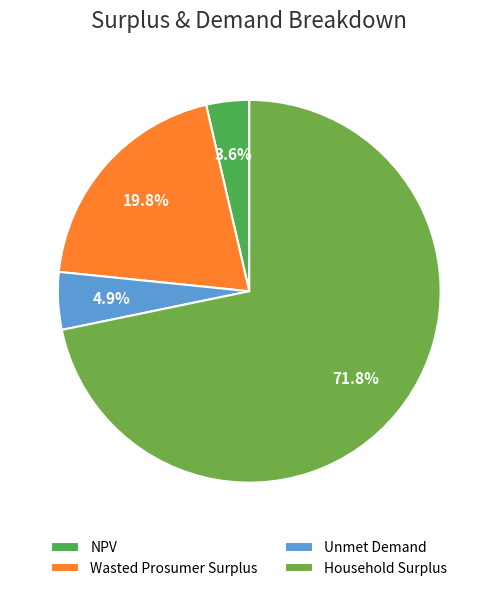

Is it true that NPV is 13% of the pie?

False